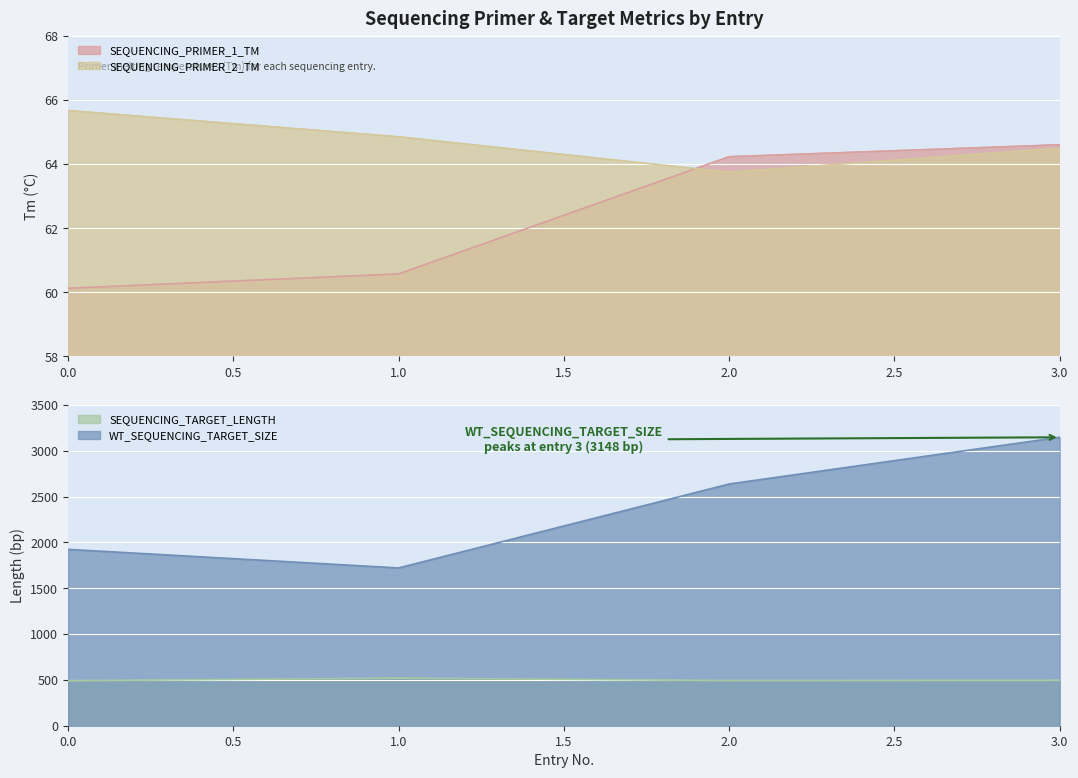

Is it true that SEQUENCING_PRIMER_2_TM equals 85.9 at 2.0?

False